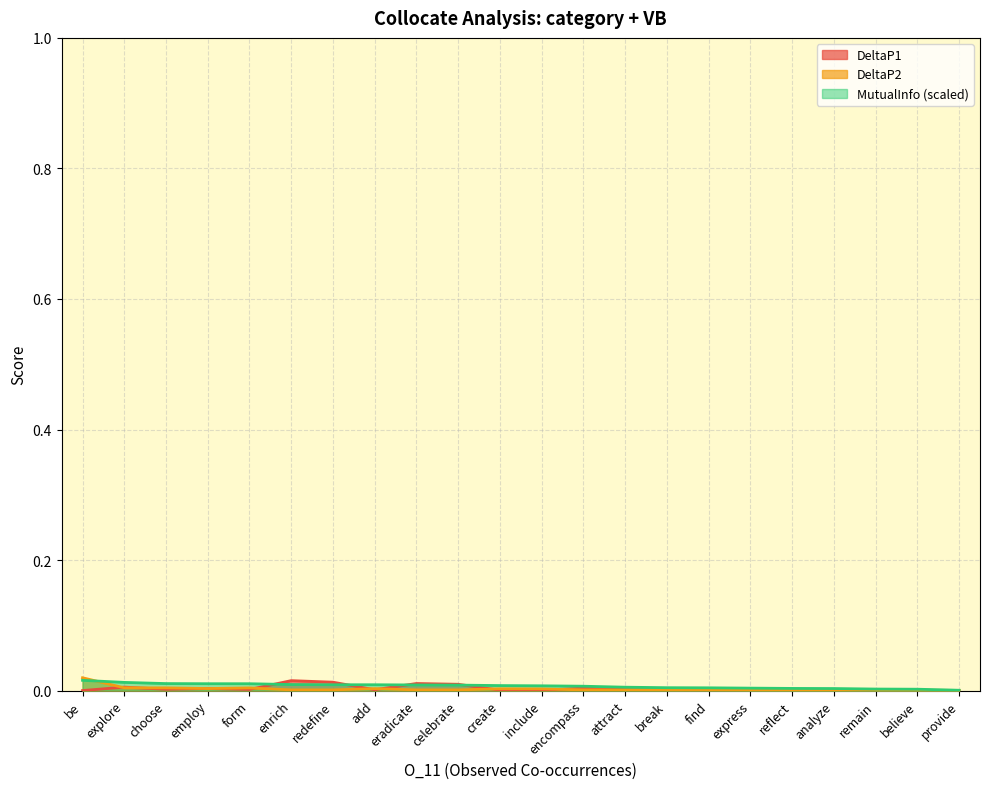

Is it true that DeltaP1 equals 0.0 at express?

True